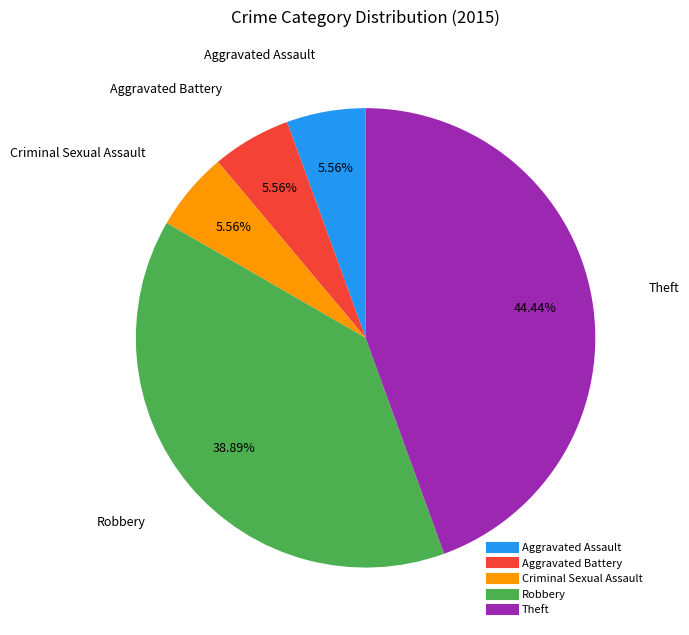

Which category has the biggest portion of the pie?

Theft